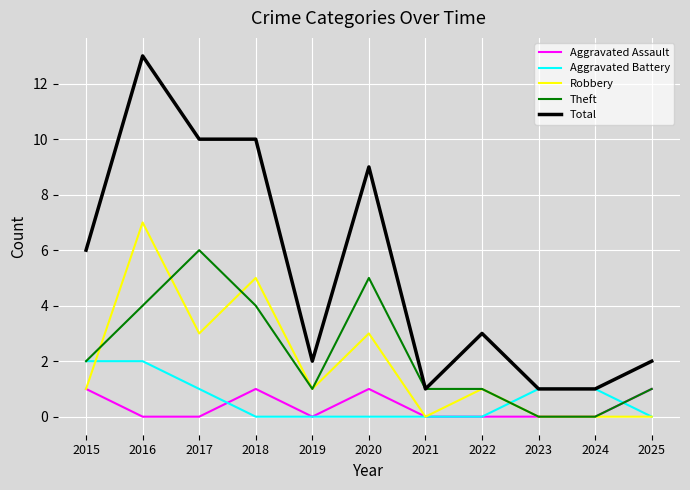

Is it true that Robbery equals 2 at 2015?

False